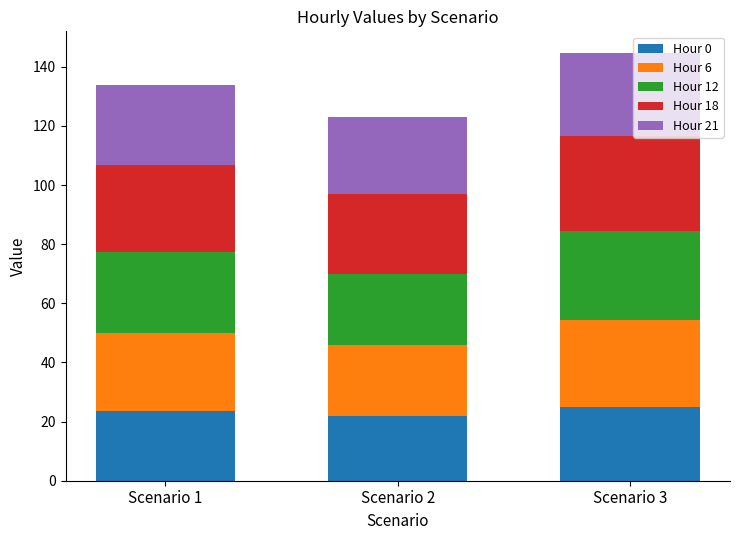

Reading left to right, what are the values for Hour 0?

23.5	22.0	25.1